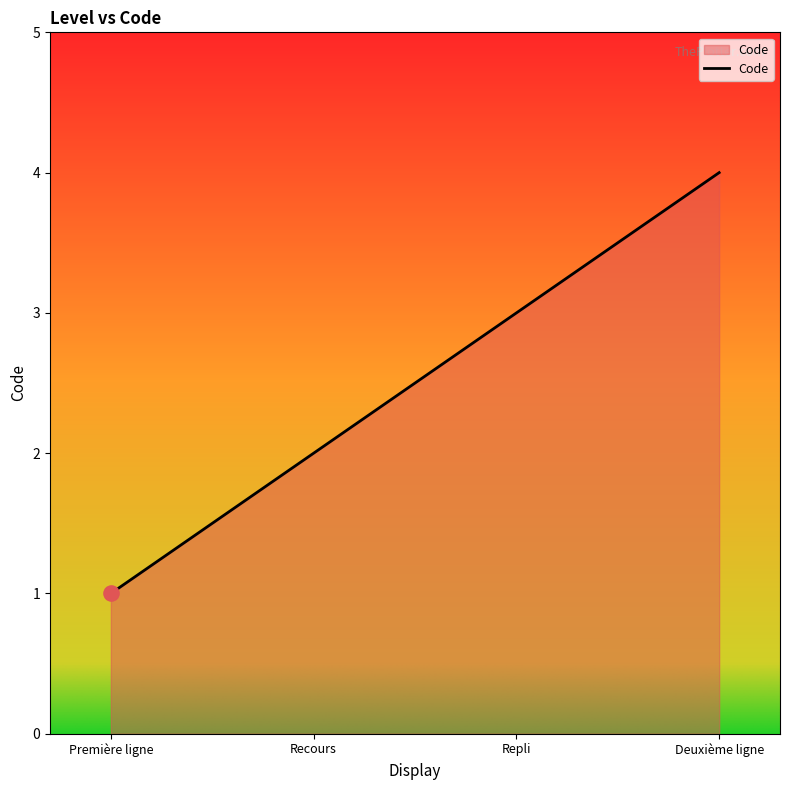

Between Repli and Recours, which is larger?

Repli